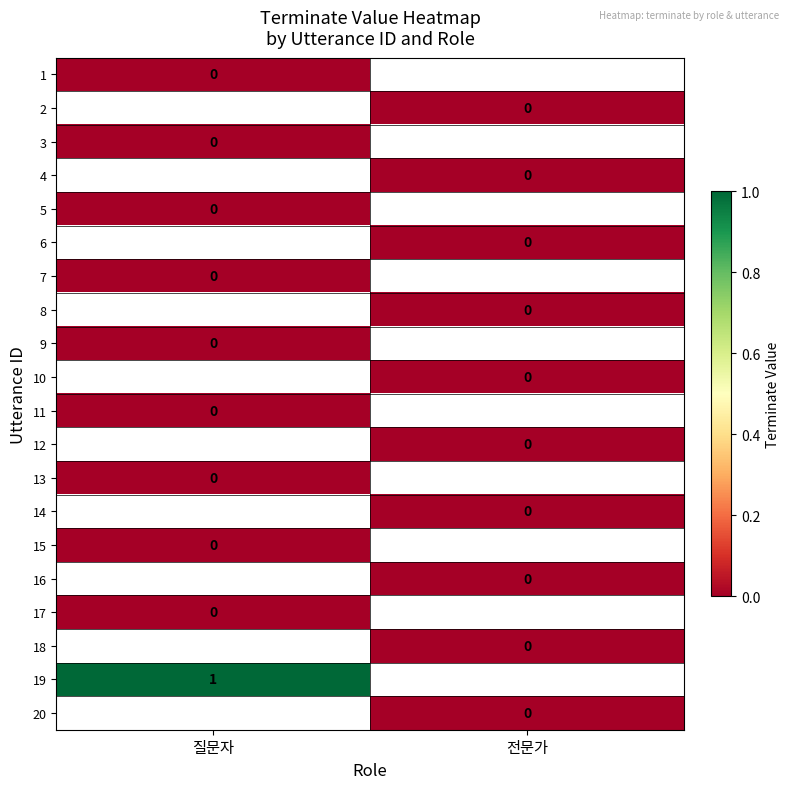

How many categories are shown in the chart?

2